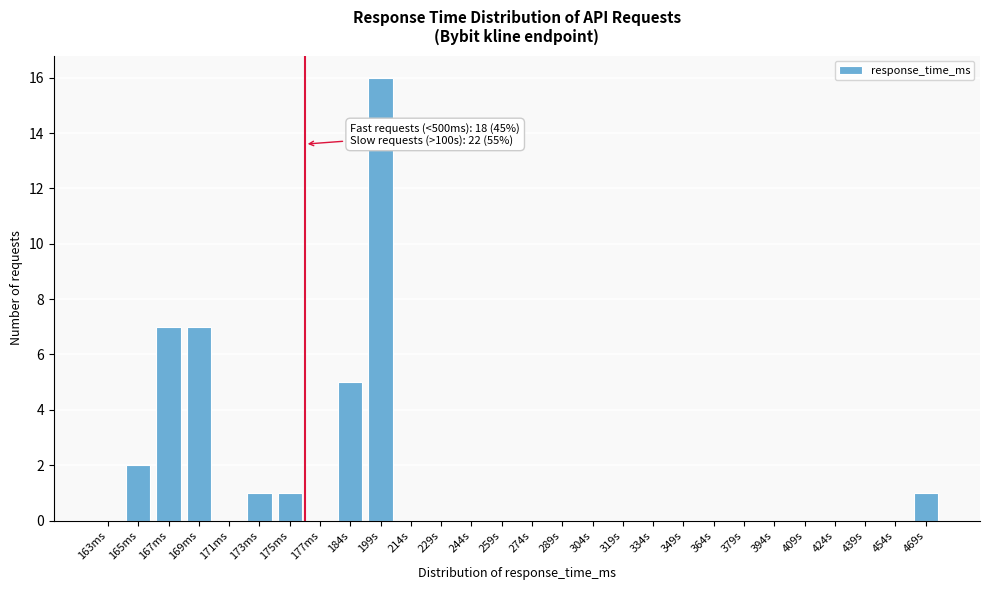

Reading right to left, list all the values displayed in this chart.

469s=1	454s=0	439s=0	424s=0	409s=0	394s=0	379s=0	364s=0	349s=0	334s=0	319s=0	304s=0	289s=0	274s=0	259s=0	244s=0	229s=0	214s=0	199s=16	184s=5	177ms=0	175ms=1	173ms=1	171ms=0	169ms=7	167ms=7	165ms=2	163ms=0